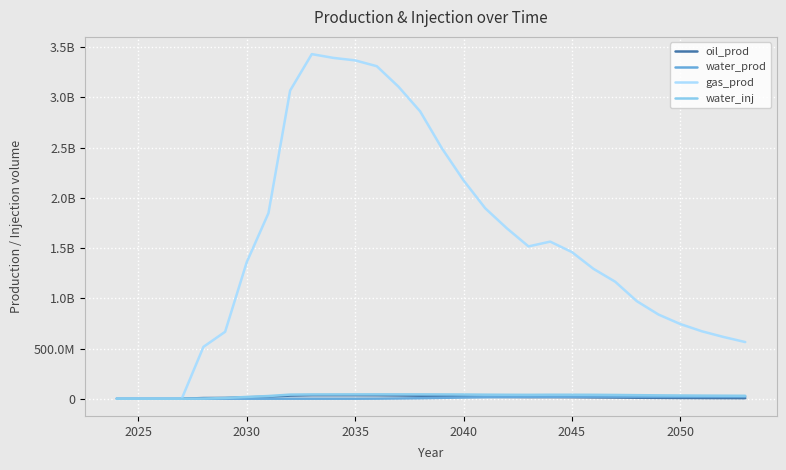

What are all the series names shown in the legend?

oil_prod, water_prod, gas_prod, water_inj